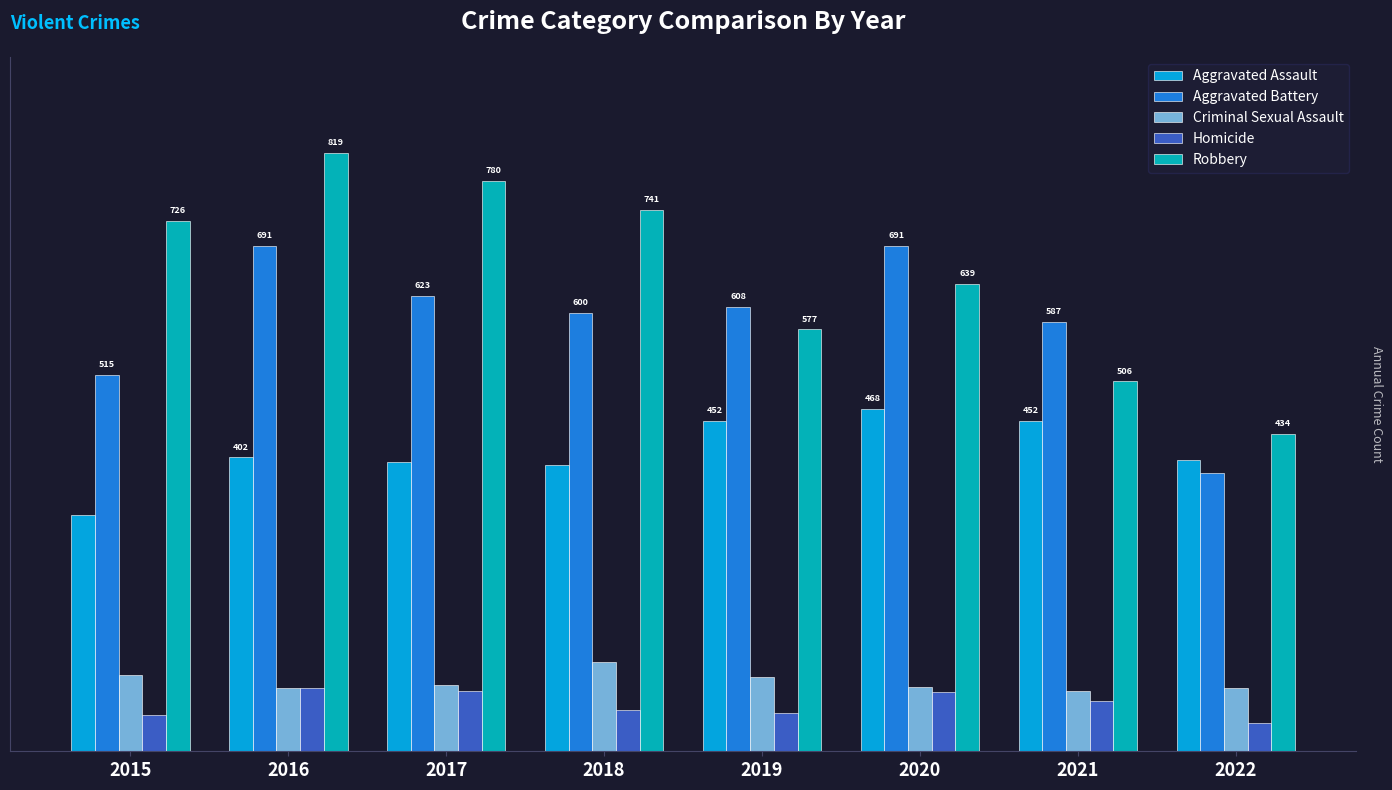

Does the chart contain any negative values?

No